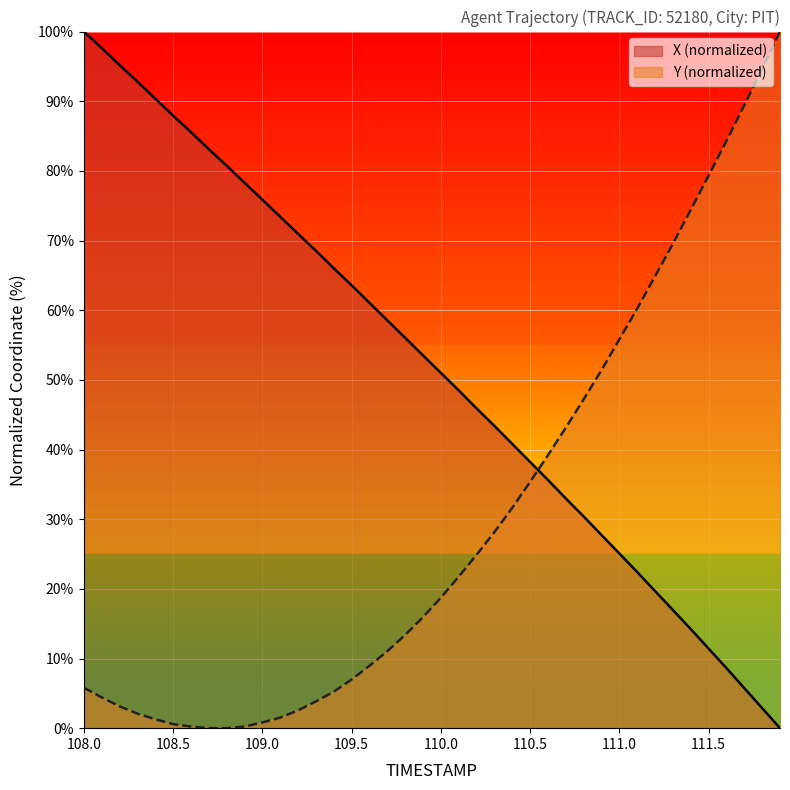

Which series has the largest total across all categories?

X (normalized)